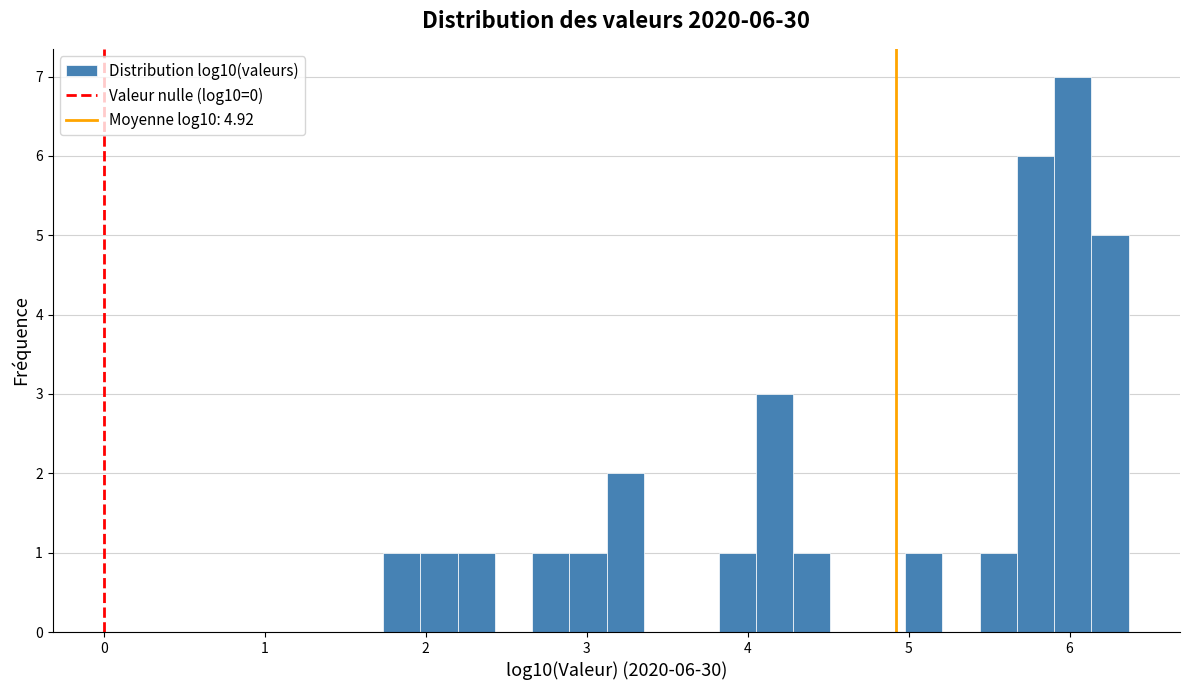

Around what value on the x-axis is the tallest bar? Give the approximate position of its centre, as read against the axis.

6.0